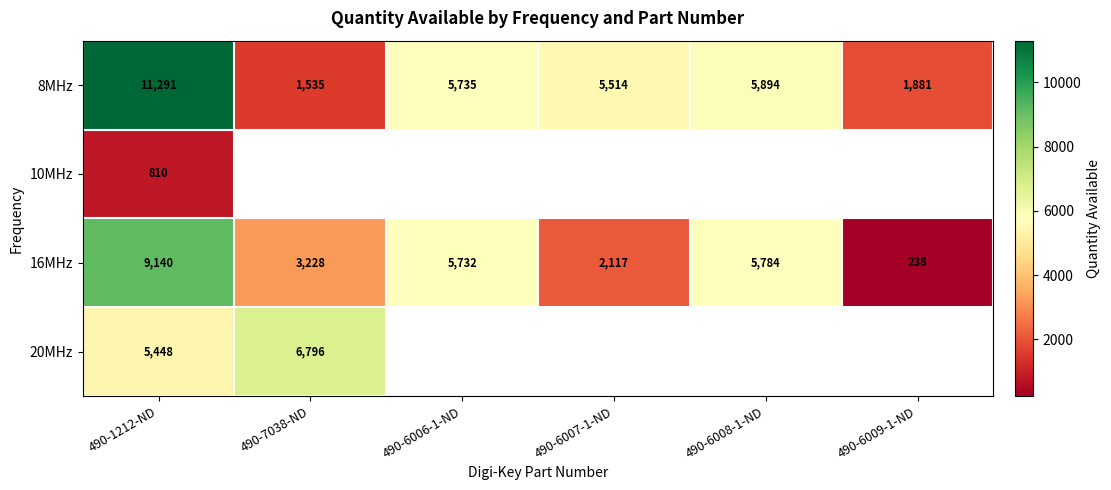

What is the average value of the 8MHz series?

5308